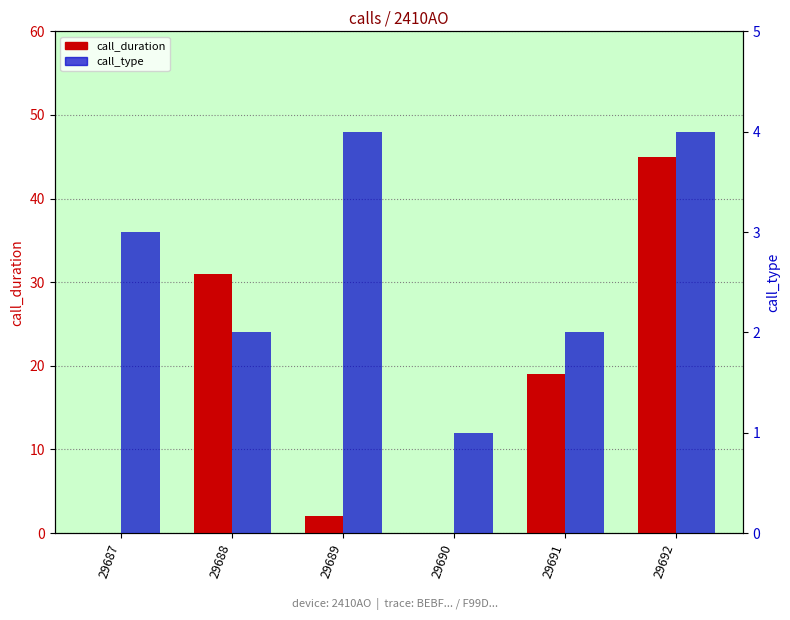

What is the difference between the second highest and minimum values in the call_duration series?

31